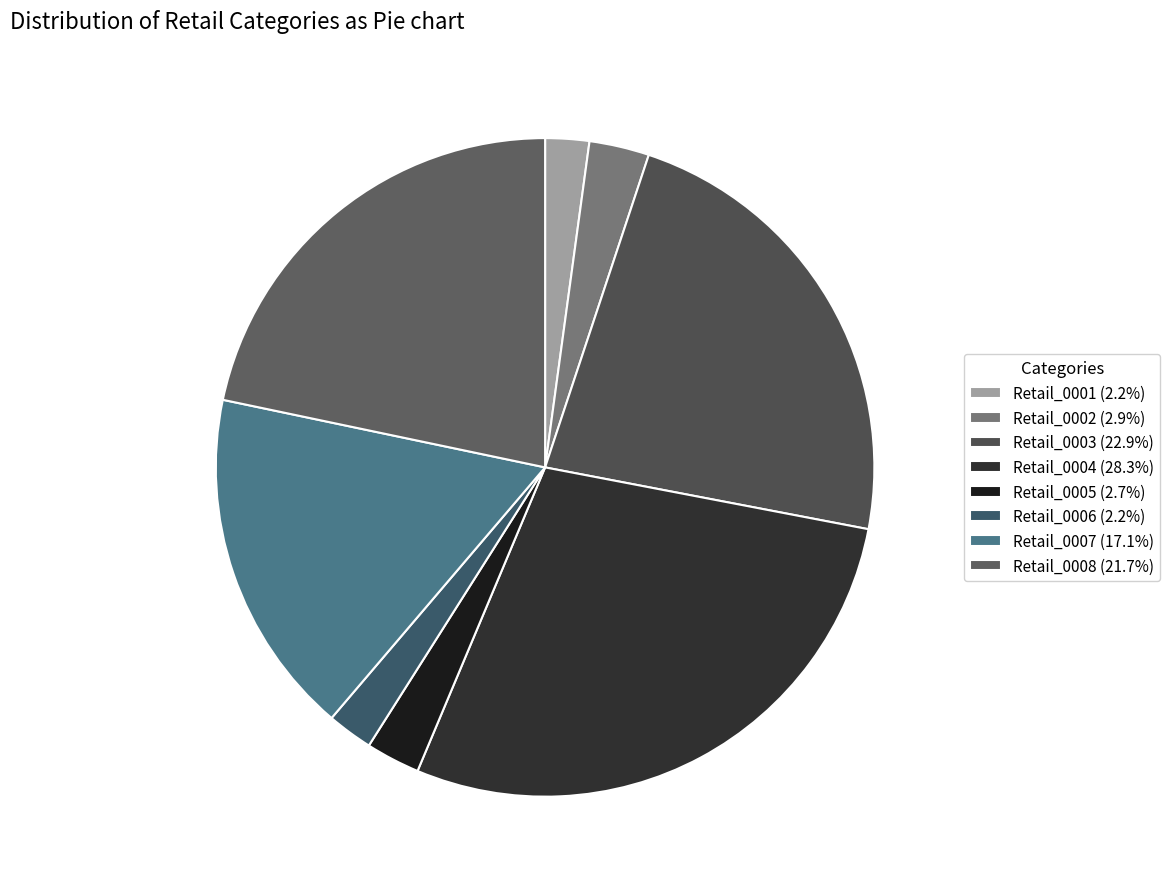

Approximately how many times larger is the value at Retail_0001 compared to Retail_0002?

0.7